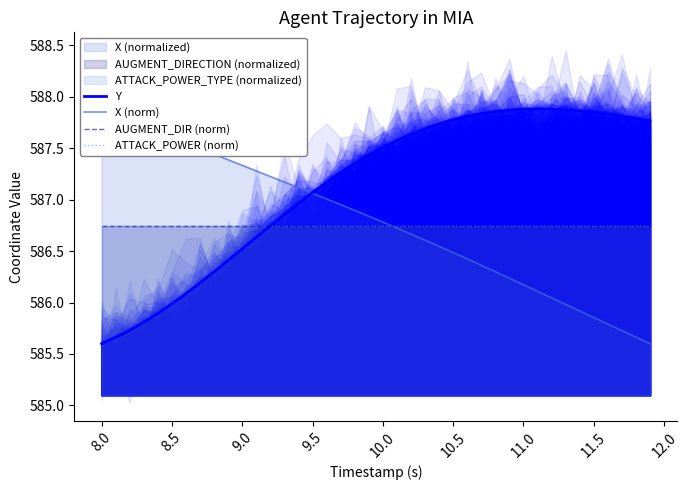

Which series has the largest total across all categories?

Y